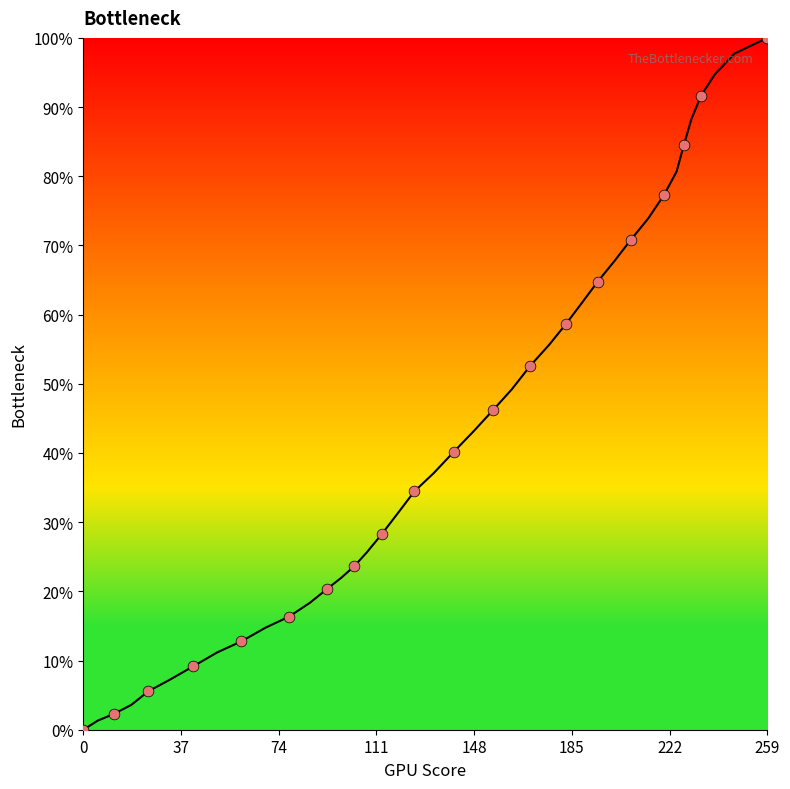

What is the greatest value displayed?

100.0